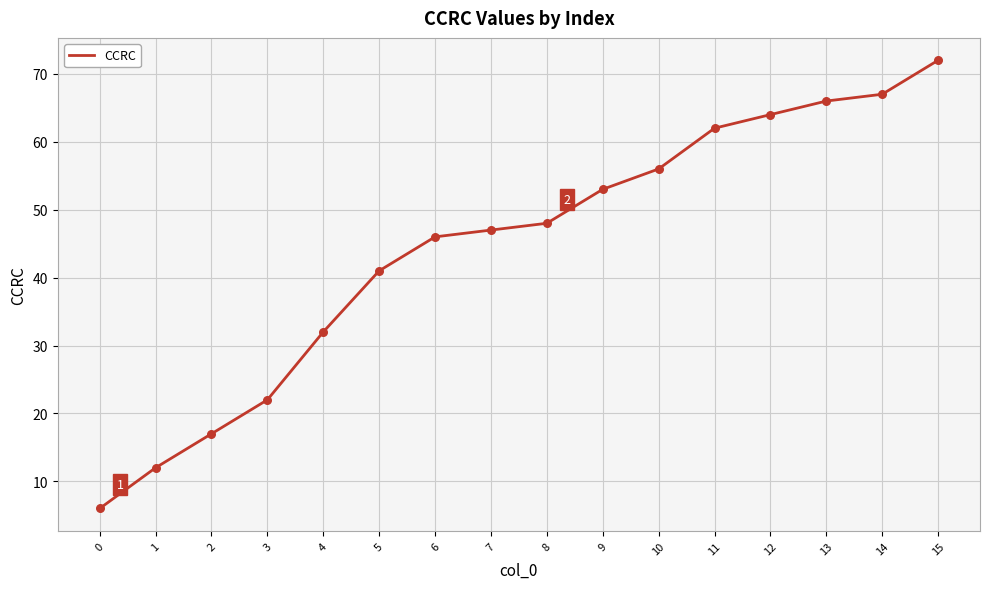

Between 9 and 13, which is larger?

13